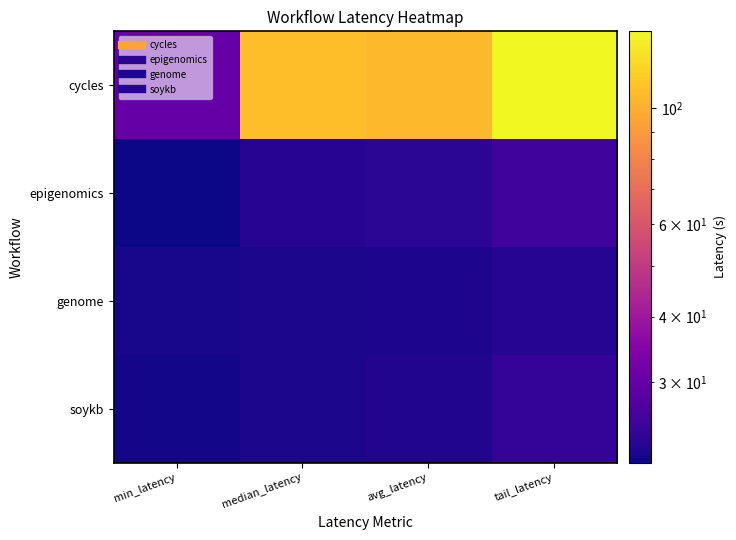

What is the spread (max minus min) of values at min_latency?

9.0